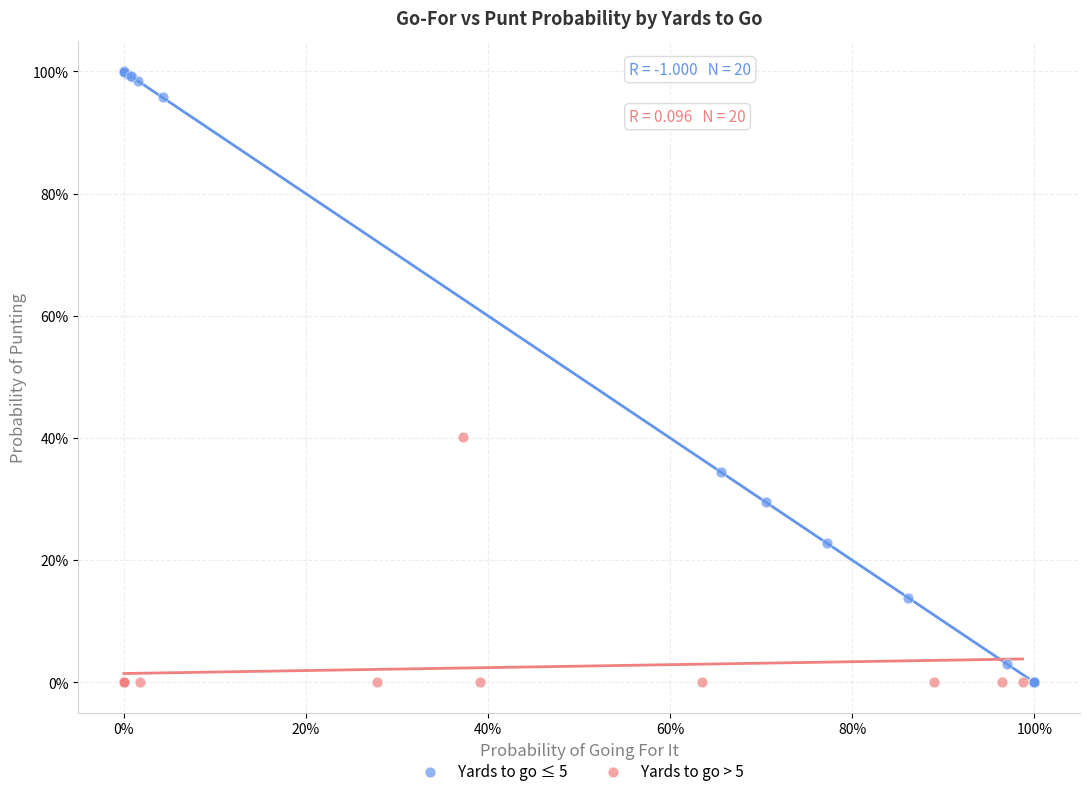

Which series has the largest Y range (max minus min)?

Yards to go ≤ 5